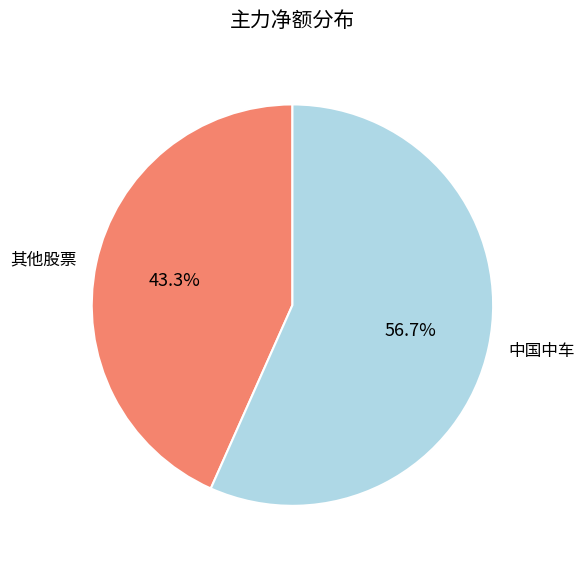

Rank the categories by value from highest to lowest.

中国中车, 其他股票